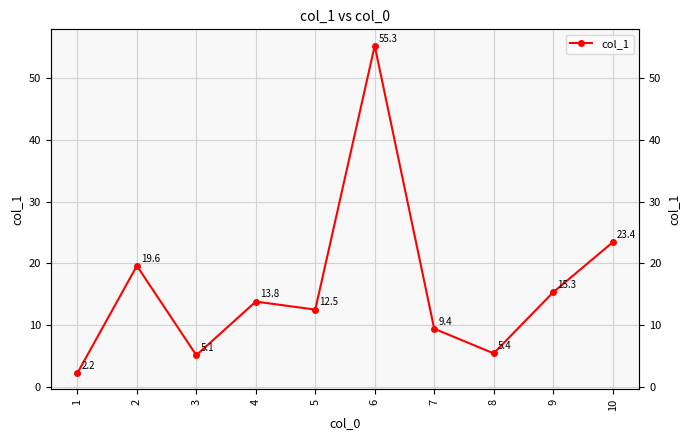

How many series are shown in this chart?

1